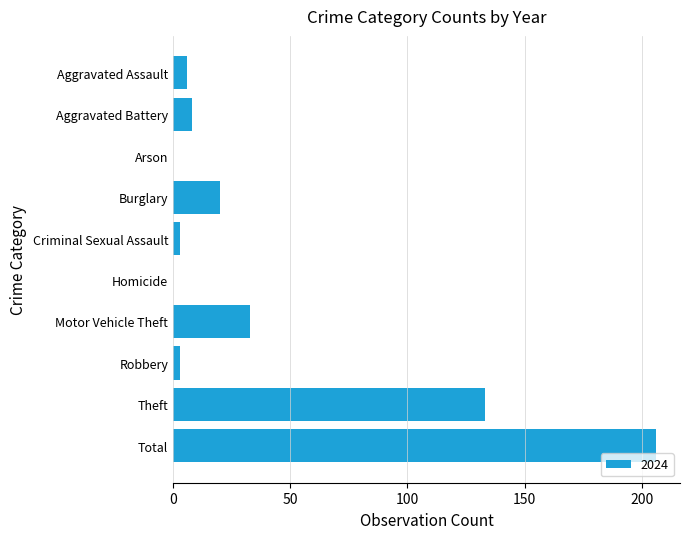

Are the bars horizontal?

Yes